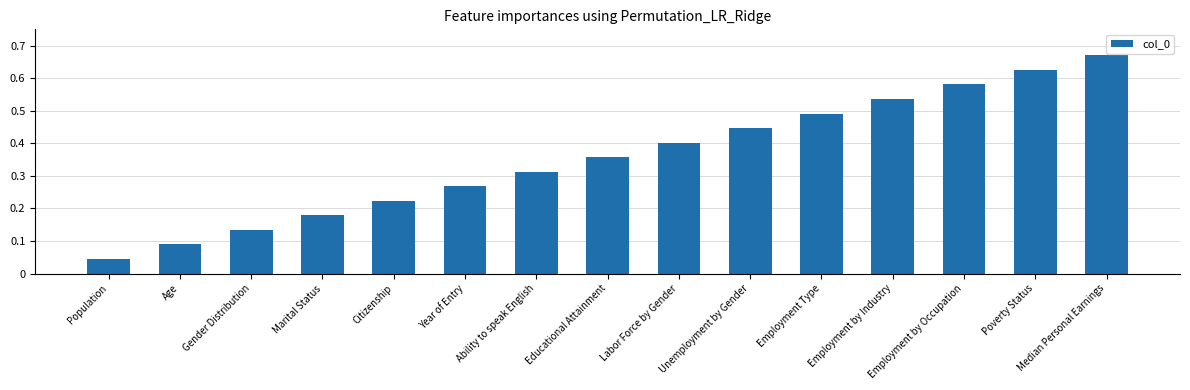

True or false: the data shows 0.3 at Marital Status.

False